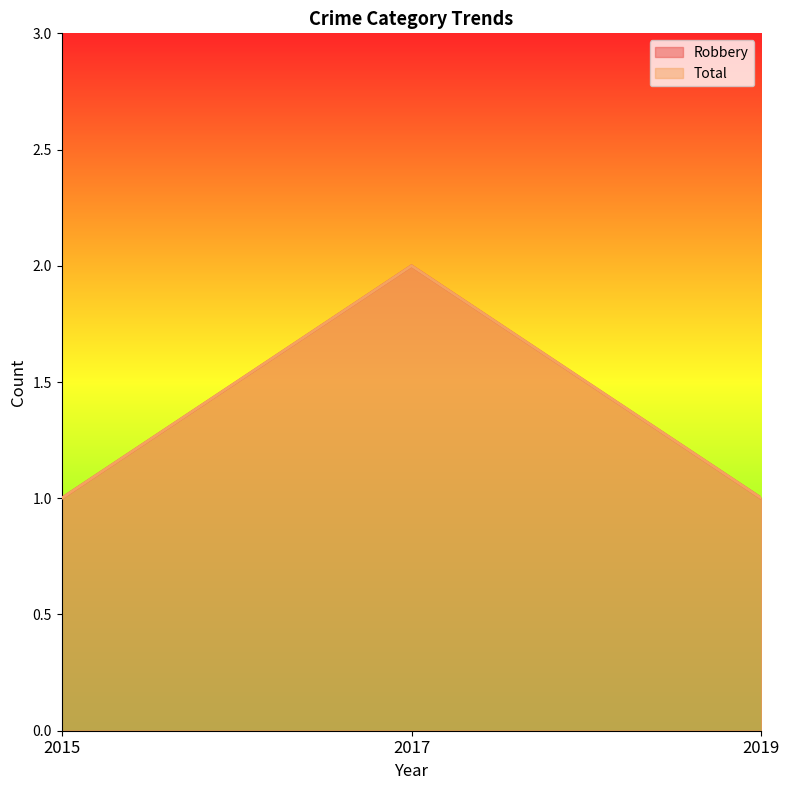

Which series has the largest total across all categories?

Robbery